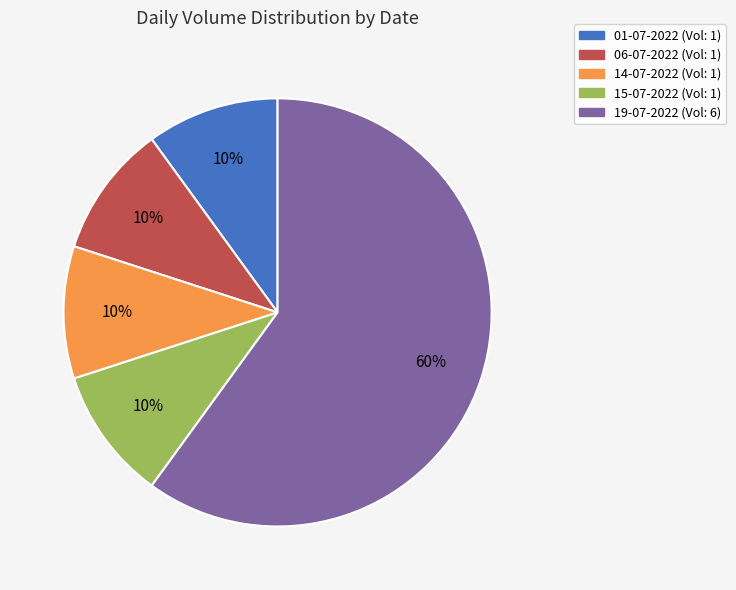

Is it true that 15-07-2022 is 10% of the pie?

True